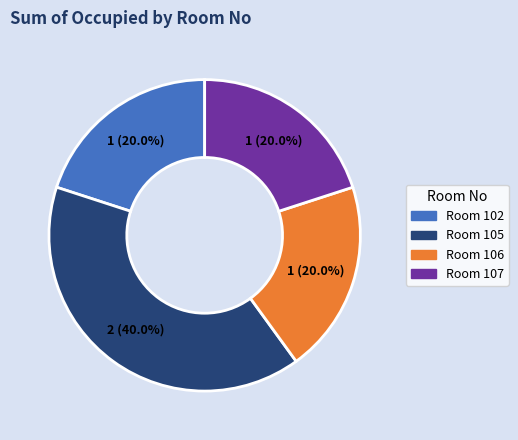

Does any single category account for the majority?

No